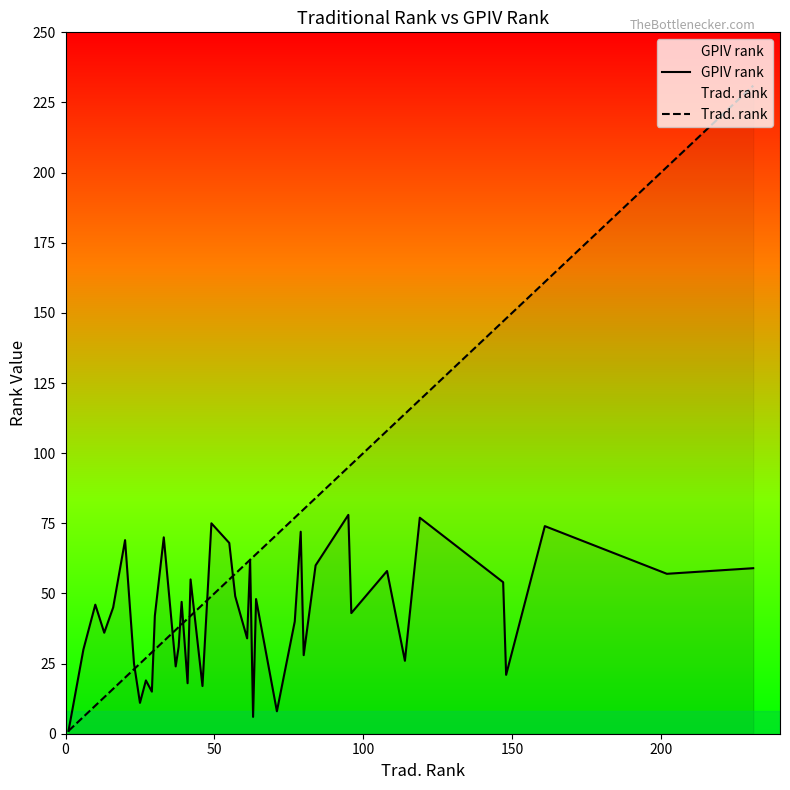

How many data points in GPIV rank are less than 45?

20